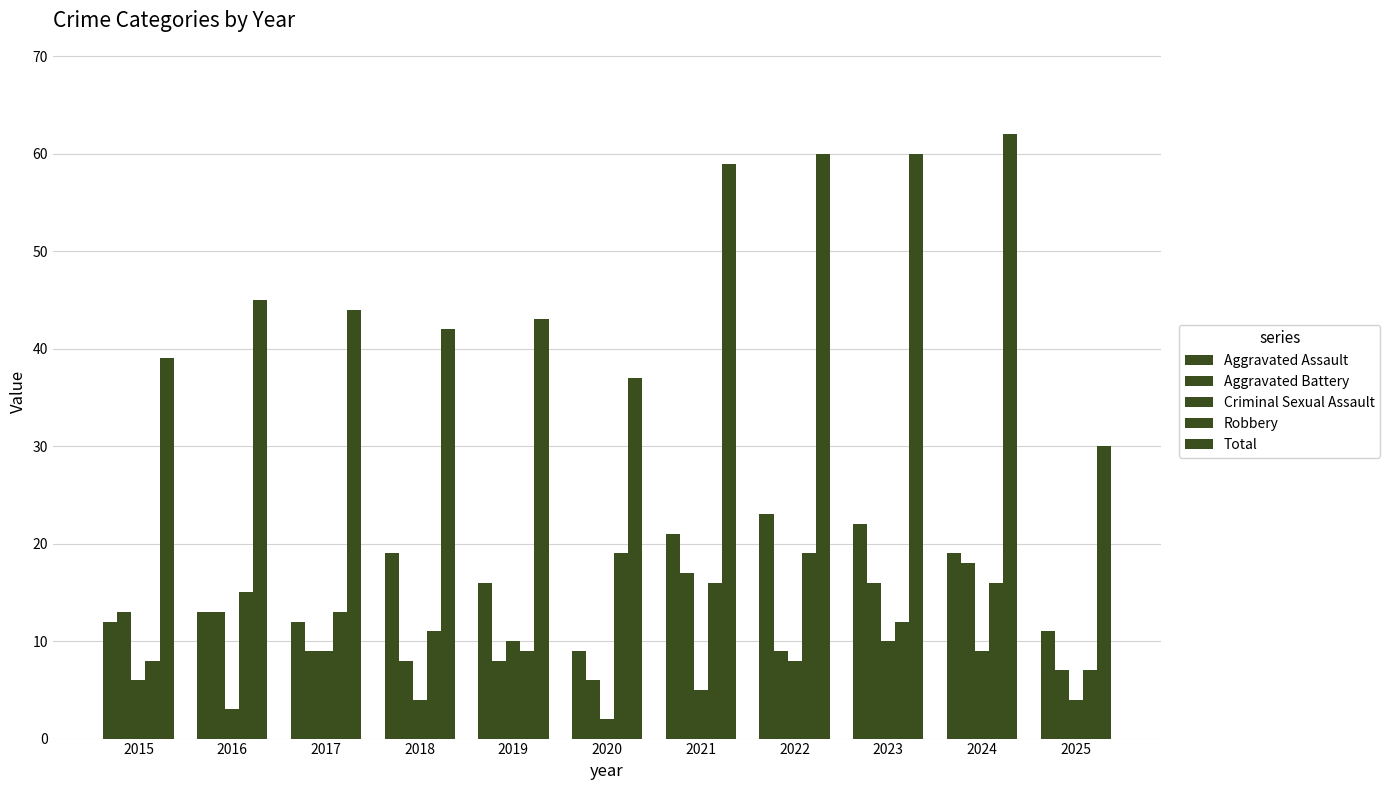

How many bars are there in total?

55